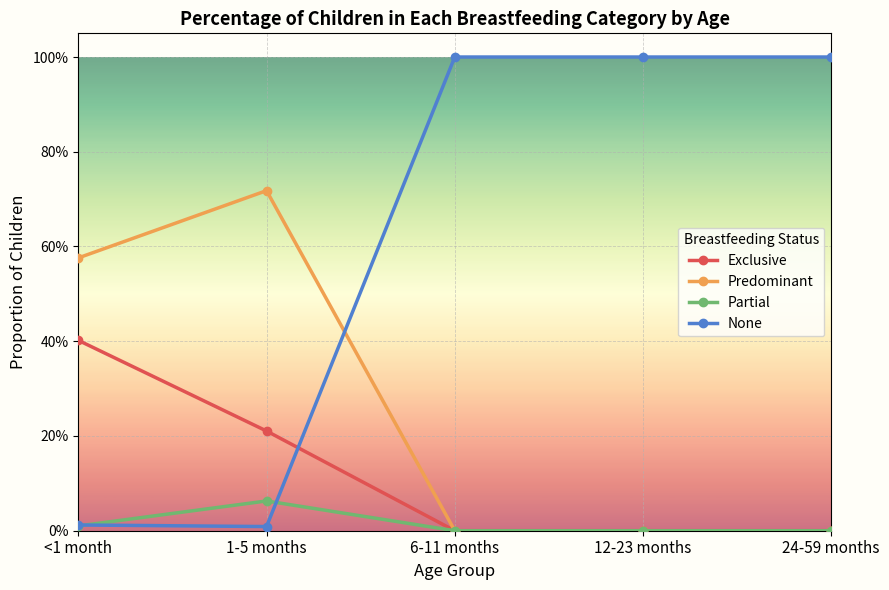

How many Partial values are between 0 and 1?

5